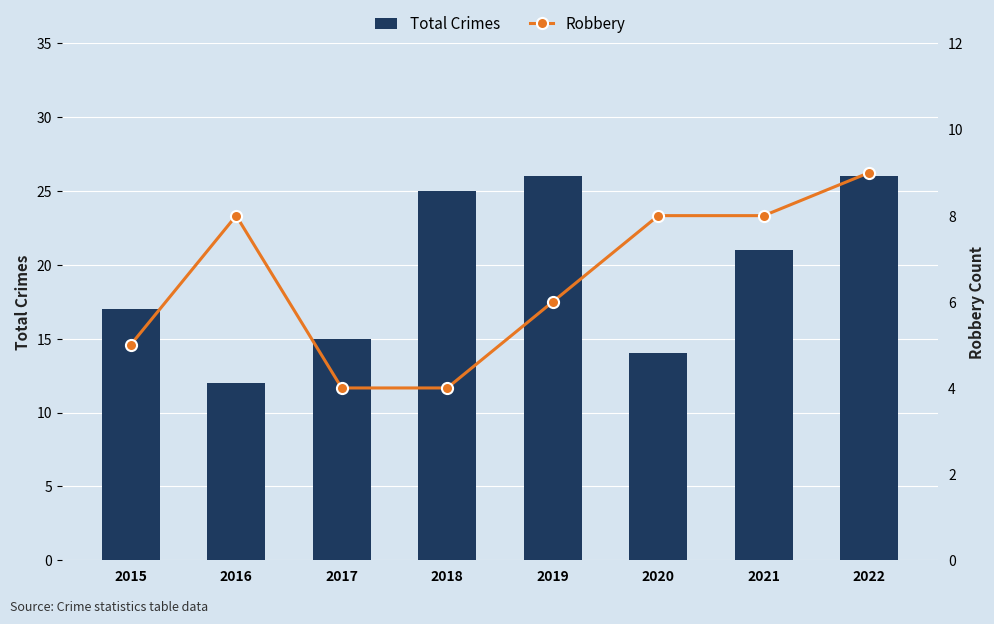

What is the difference between the maximum and minimum values in the Robbery series?

5